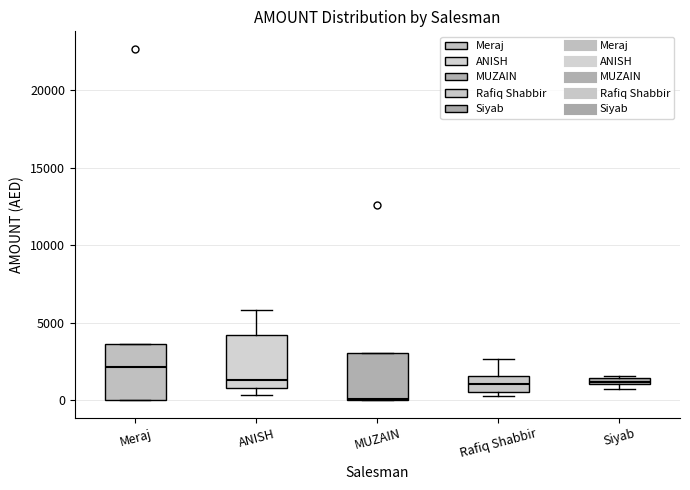

Where is the lower edge of the box for Siyab on the y-axis? The values are not printed on the chart, so give them approximately, as read against the axis.

1000